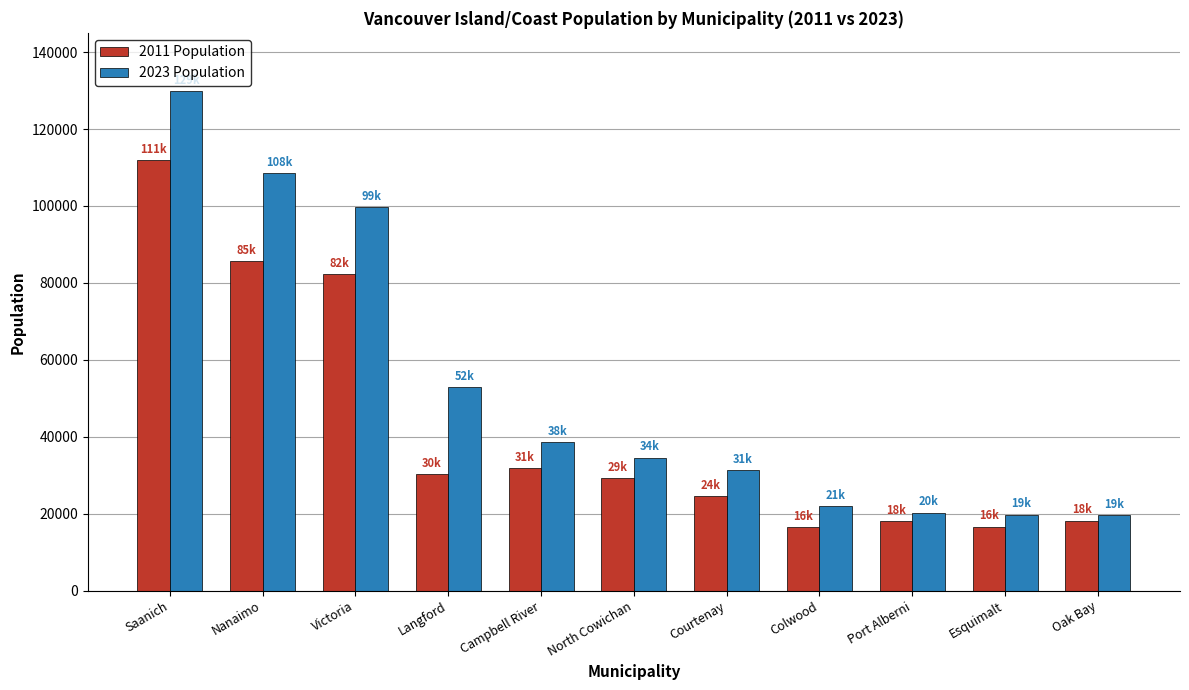

True or false: 2023 Population has a value of 99792 at Victoria.

True